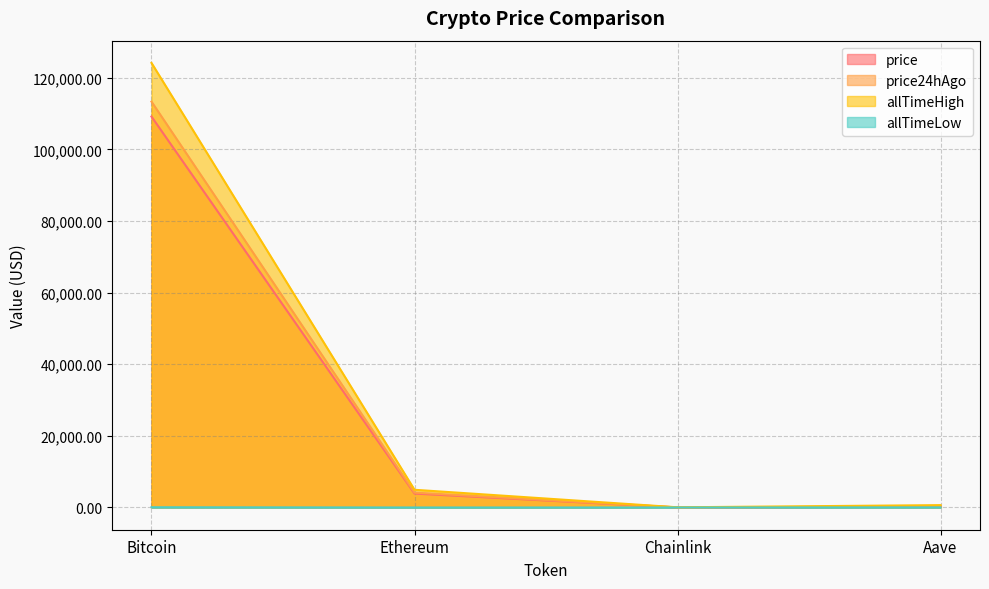

What is the difference between the highest and lowest values at Aave?

635.7